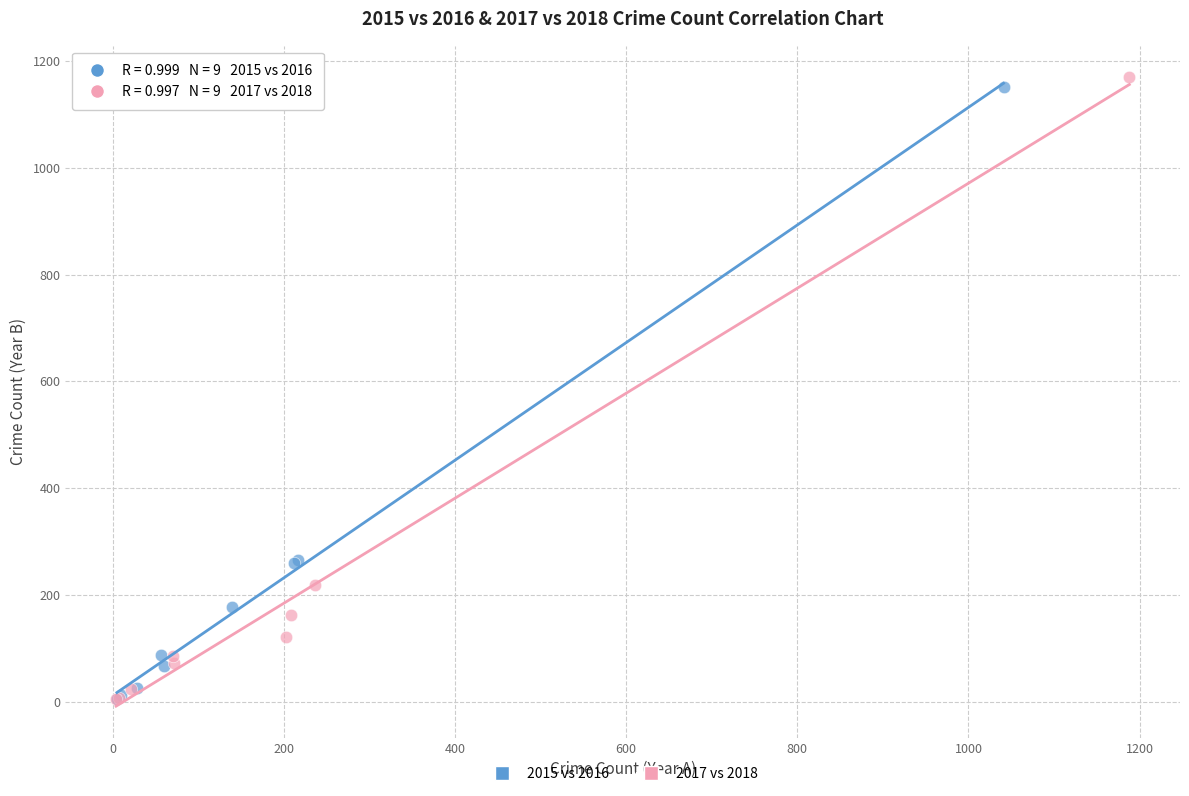

What are all the series names shown in the legend?

2015 vs 2016, 2017 vs 2018